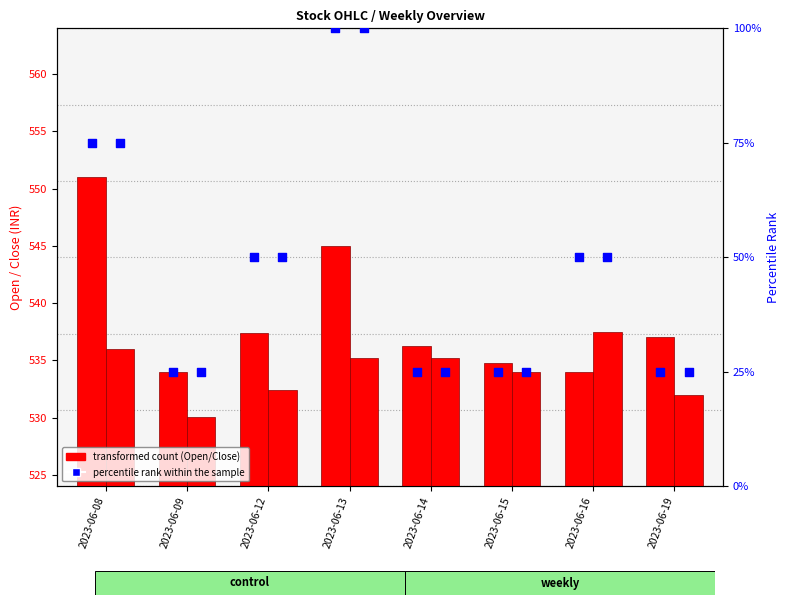

Which series has the largest total across all categories?

Open (transformed count)